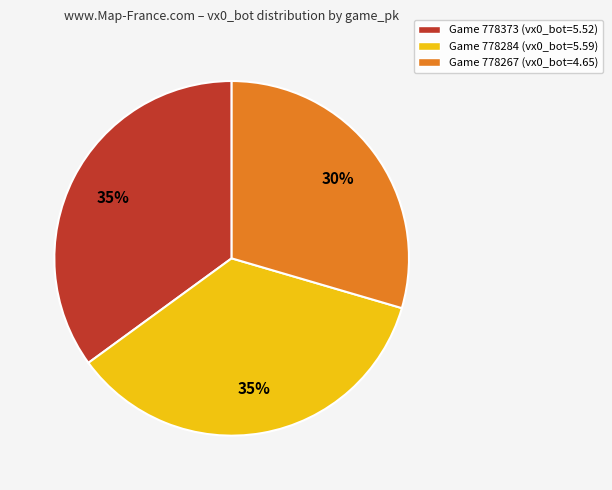

Is there a majority slice in this chart?

No